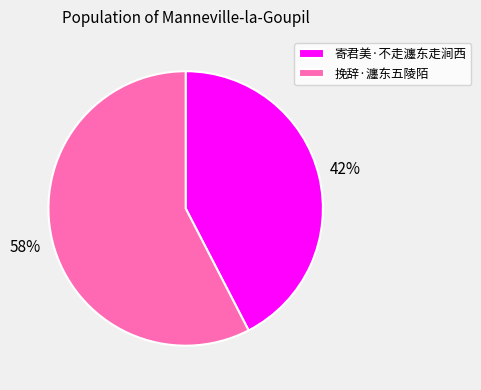

The 挽辞·瀍东五陵陌 slice represents 43% of the pie. True or false?

False